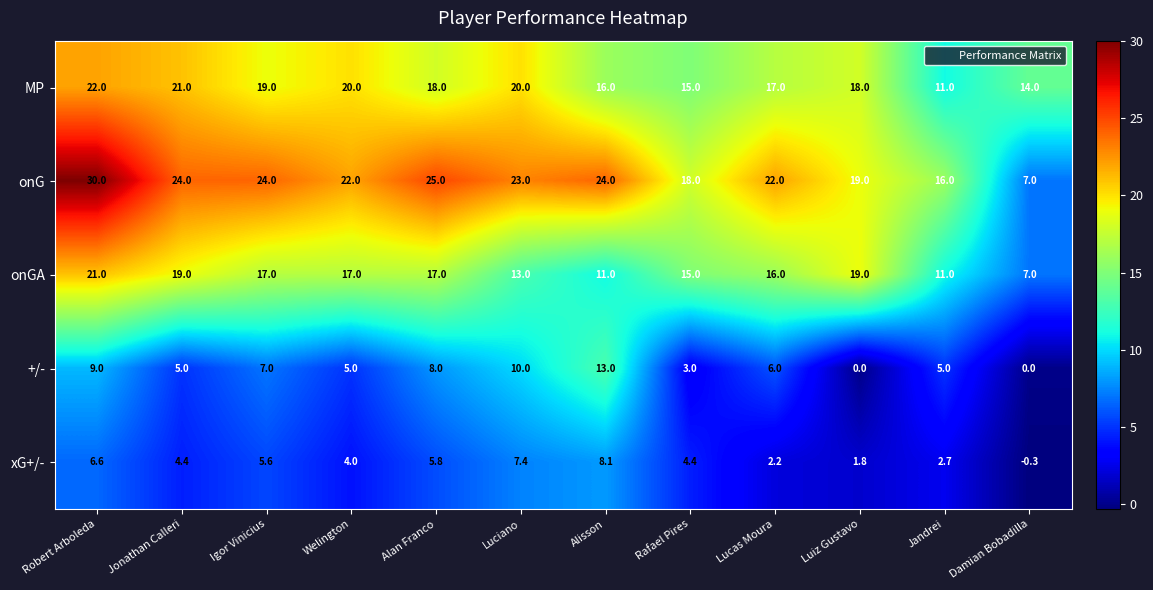

What is the greatest value displayed?

30.0